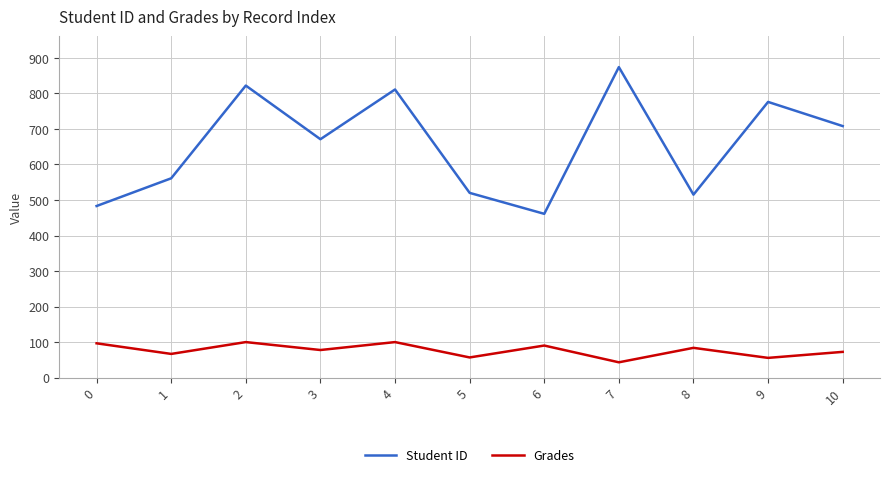

What is the difference between the maximum and second lowest values in the Grades series?

44.5